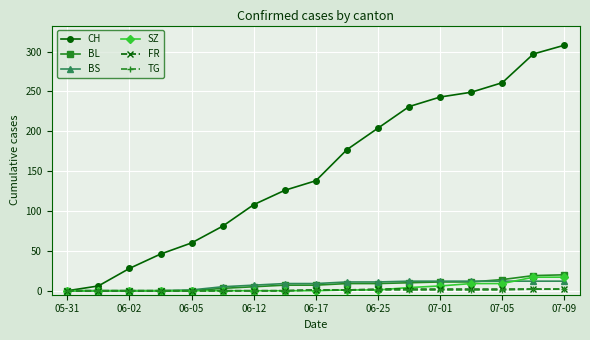

Which series has the largest total across all categories?

CH